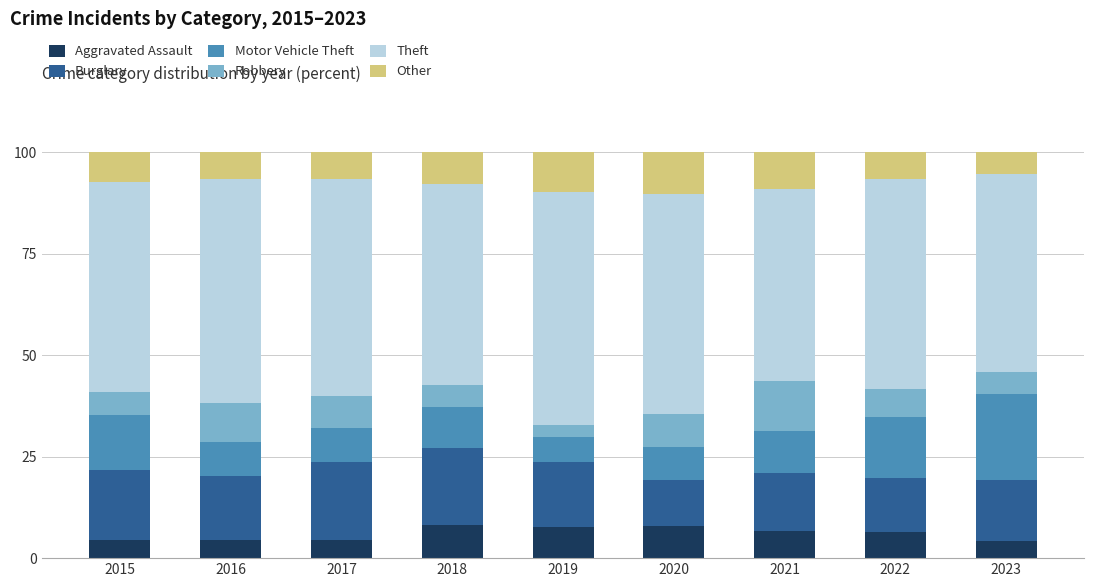

What is the total value across all series at 2020?

100.0